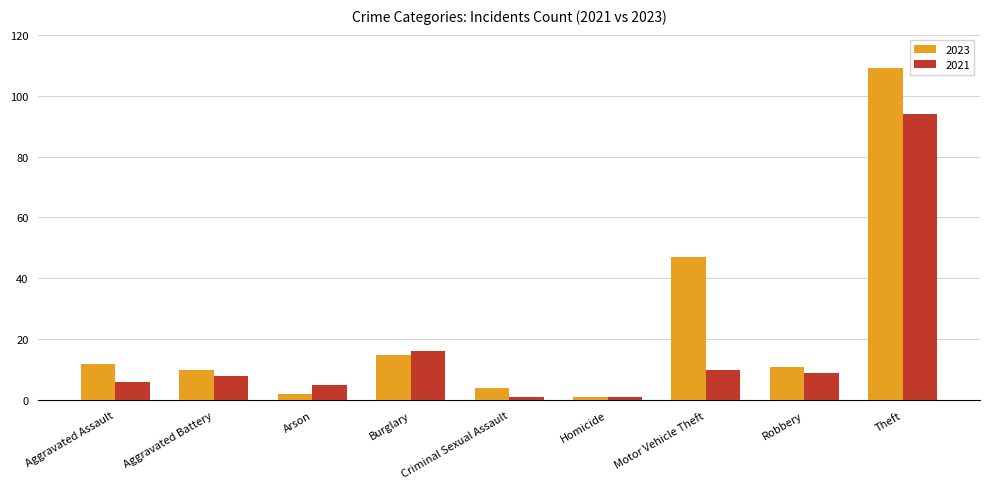

What is the highest value of the 2021 series?

94